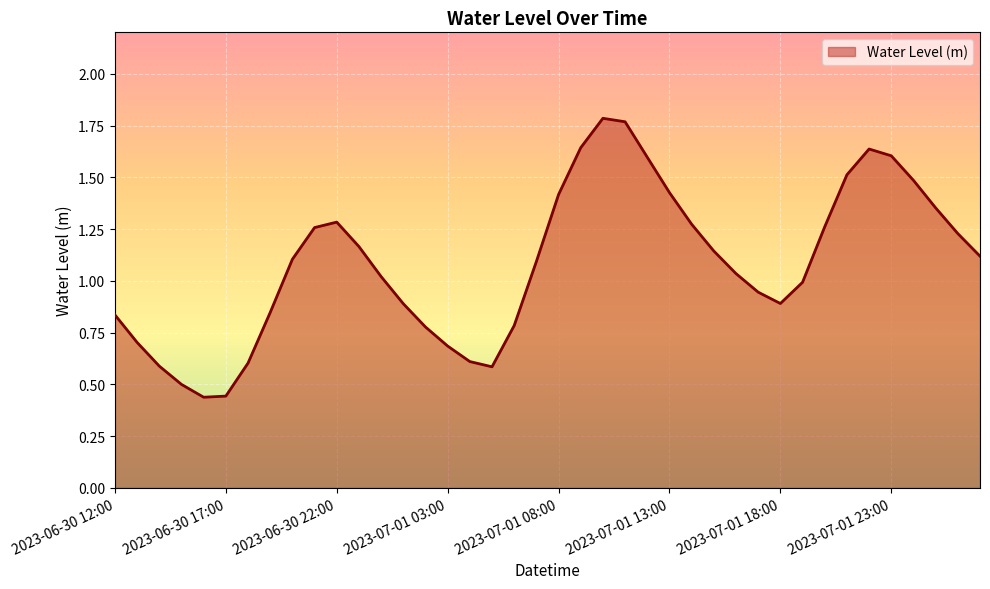

List the labels in order of value, largest first.

2023-07-01 10:00, 2023-07-01 11:00, 2023-07-01 09:00, 2023-07-01 22:00, 2023-07-01 23:00, 2023-07-01 12:00, 2023-07-01 21:00, 2023-07-02 00:00, 2023-07-01 13:00, 2023-07-01 08:00, 2023-07-02 01:00, 2023-06-30 22:00, 2023-07-01 14:00, 2023-07-01 20:00, 2023-06-30 21:00, 2023-07-02 02:00, 2023-06-30 23:00, 2023-07-01 15:00, 2023-07-02 03:00, 2023-06-30 20:00, 2023-07-01 07:00, 2023-07-01 16:00, 2023-07-01 00:00, 2023-07-01 19:00, 2023-07-01 17:00, 2023-07-01 18:00, 2023-07-01 01:00, 2023-06-30 19:00, 2023-06-30 12:00, 2023-07-01 06:00, 2023-07-01 02:00, 2023-06-30 13:00, 2023-07-01 03:00, 2023-07-01 04:00, 2023-06-30 18:00, 2023-06-30 14:00, 2023-07-01 05:00, 2023-06-30 15:00, 2023-06-30 17:00, 2023-06-30 16:00